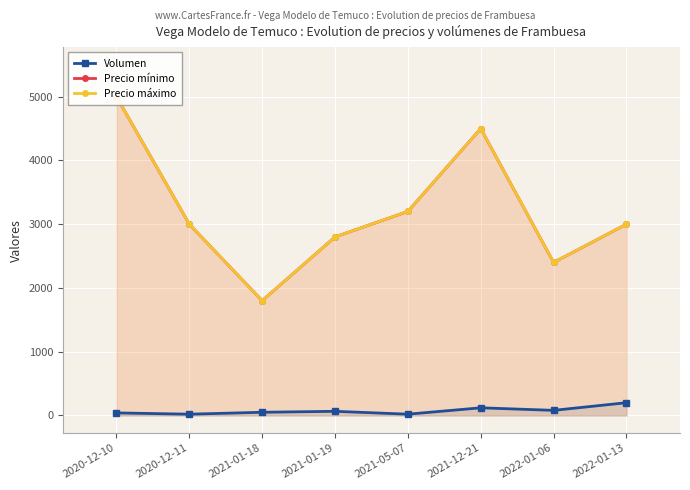

What is the total value across all series at 2021-05-07?

6420